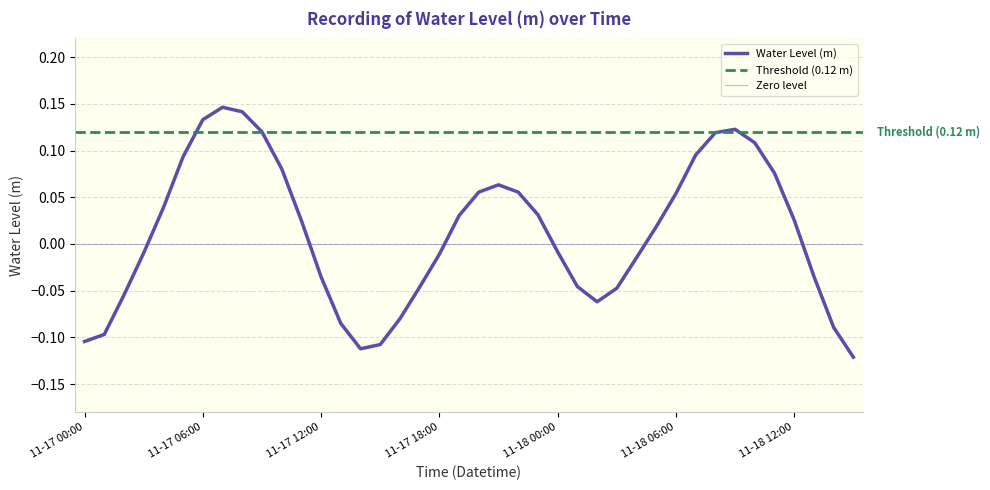

What is the label of the 25th point from the right?

2022-11-17 15:00